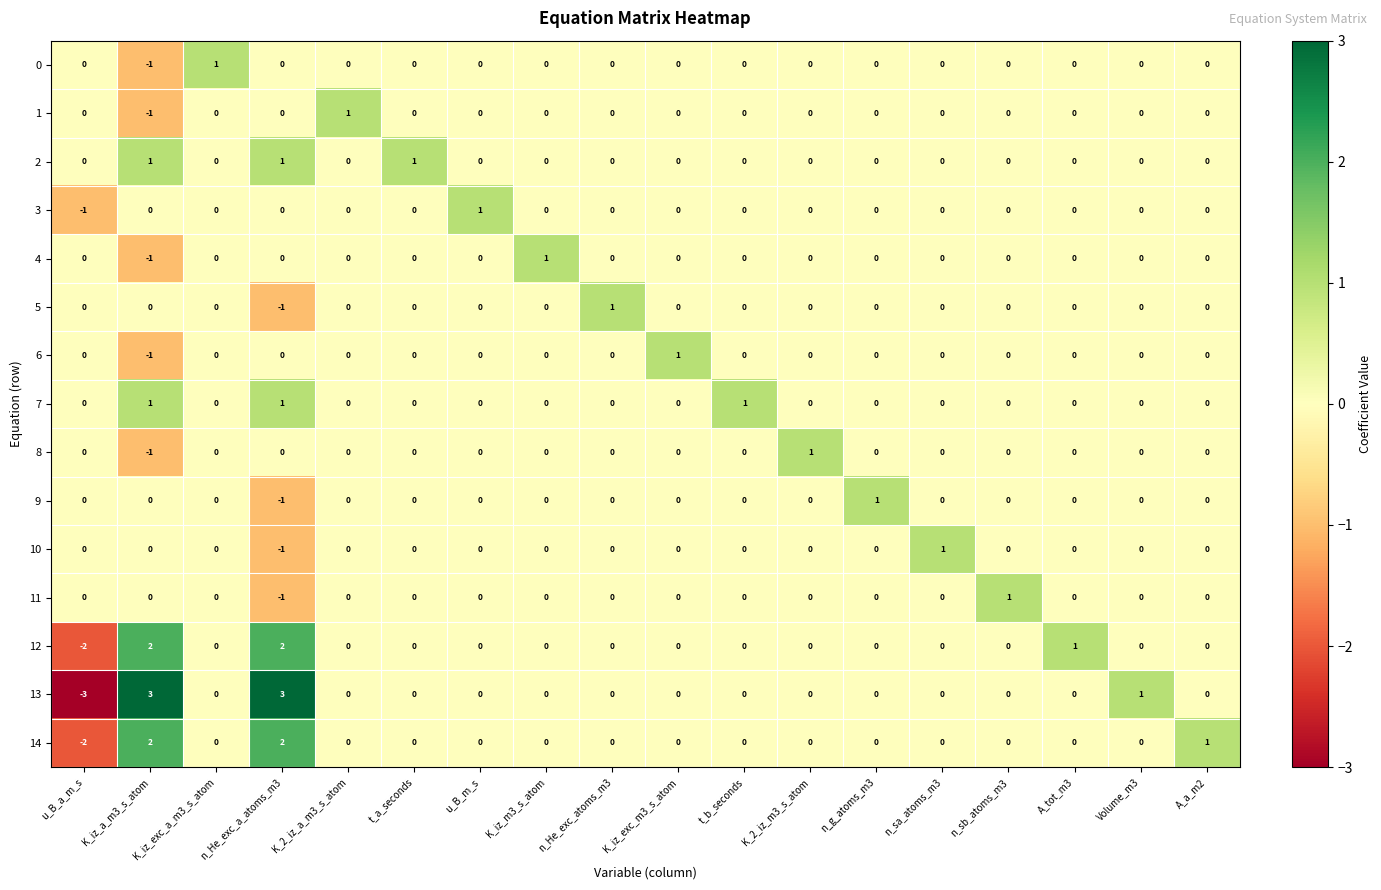

Which category has the lowest value across all series?

u_B_a_m_s